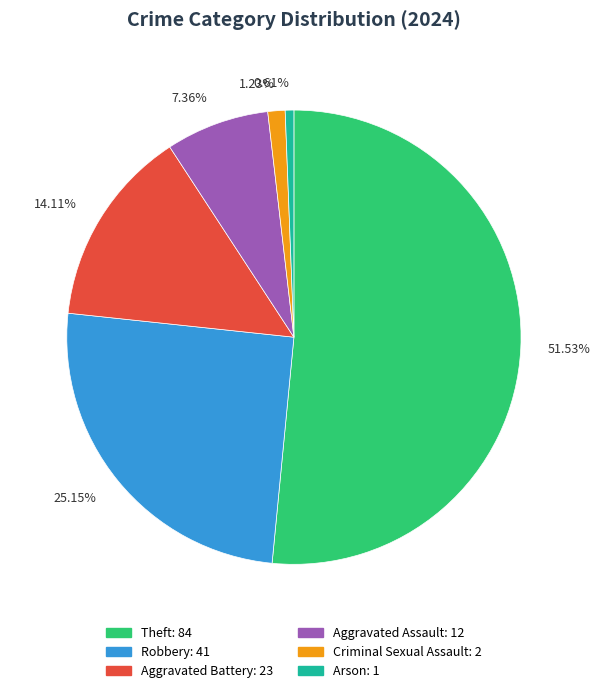

To the nearest percent, what is the average slice percentage?

17%